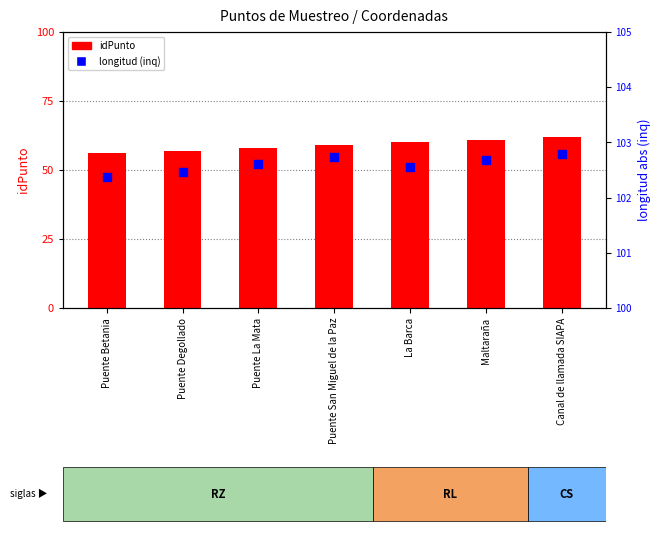

Which series reaches the minimum Y coordinate?

idPunto